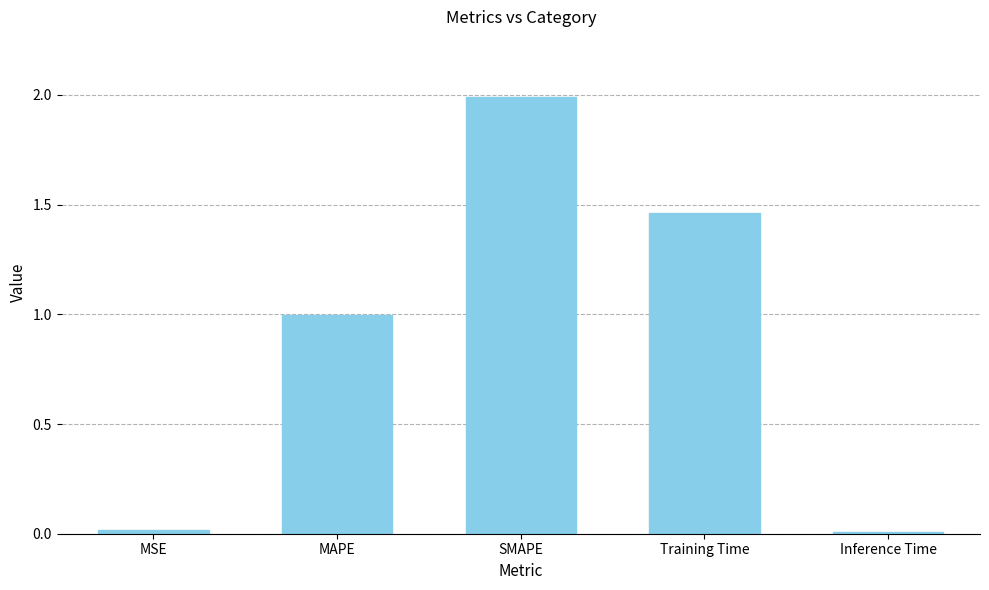

What is the change in value from SMAPE to Inference Time?

-2.0